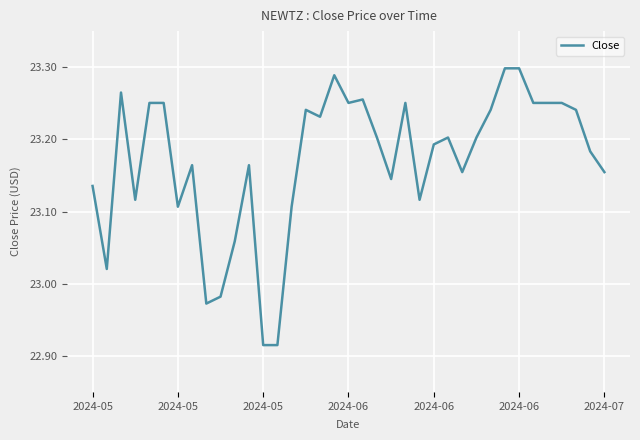

What is the difference between the maximum and minimum values?

0.4